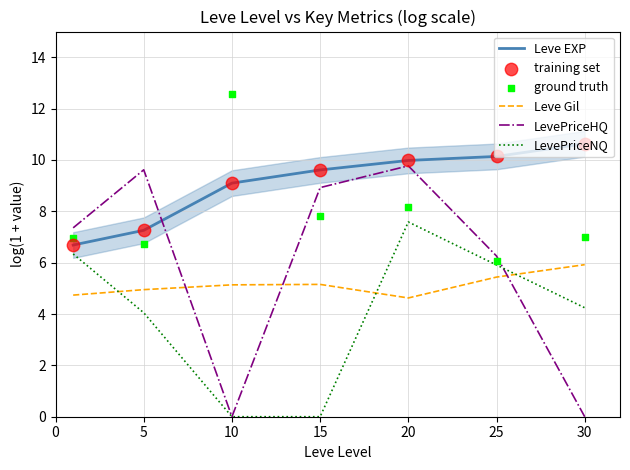

Which series has the largest total across all categories?

Leve EXP